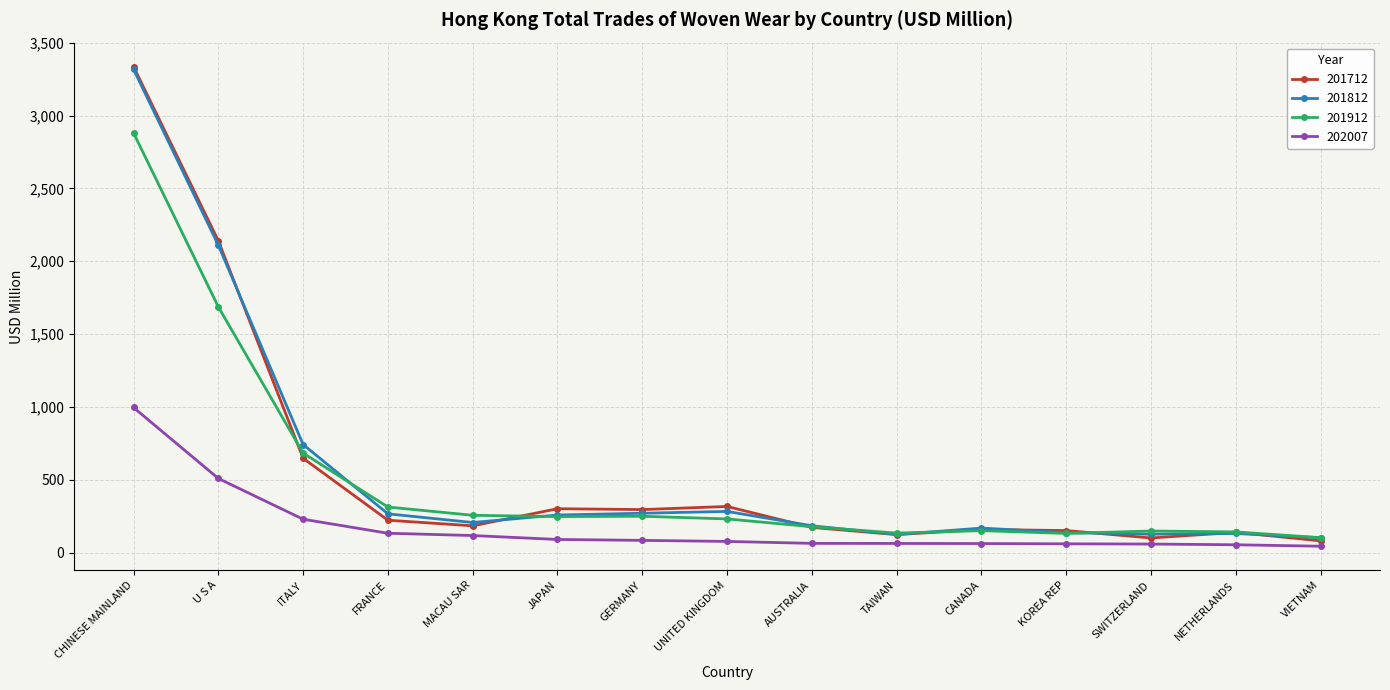

What is the difference between the second highest and second lowest values in the 201812 series?

1986.6